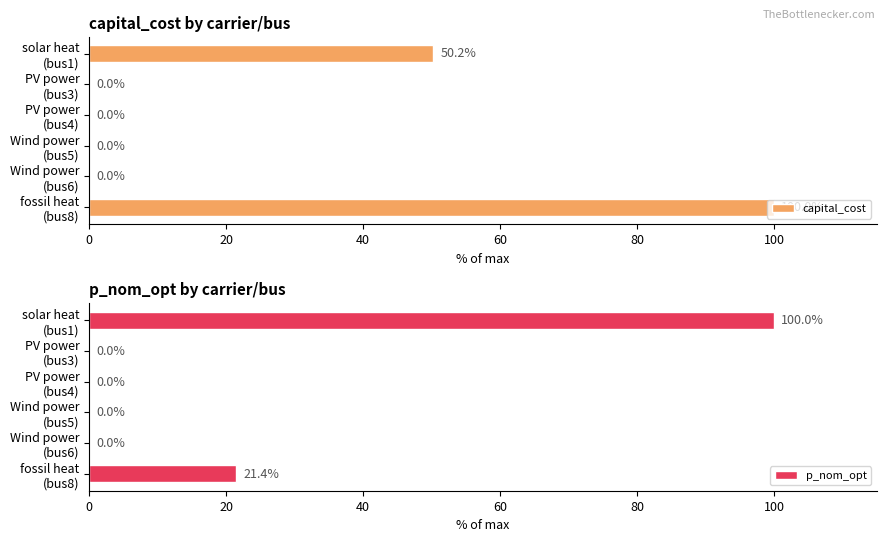

Which series has the widest spread of values?

capital_cost